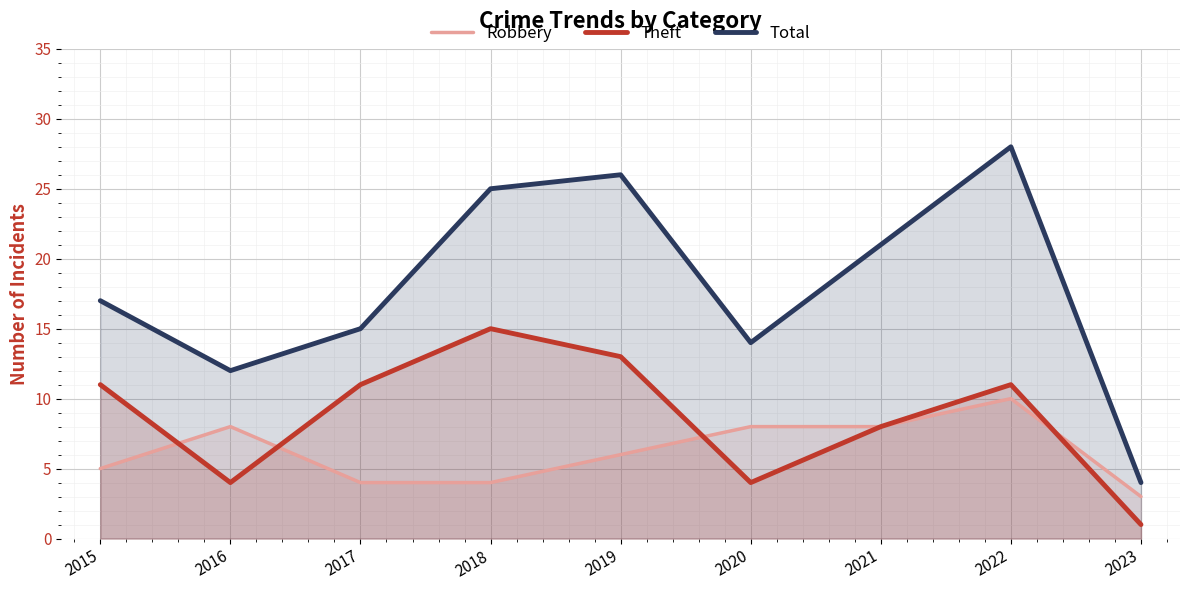

Reading left to right, transcribe all the data shown in this chart.

Robbery: 5	8	4	4	6	8	8	10	3
Theft: 11	4	11	15	13	4	8	11	1
Total: 17	12	15	25	26	14	21	28	4